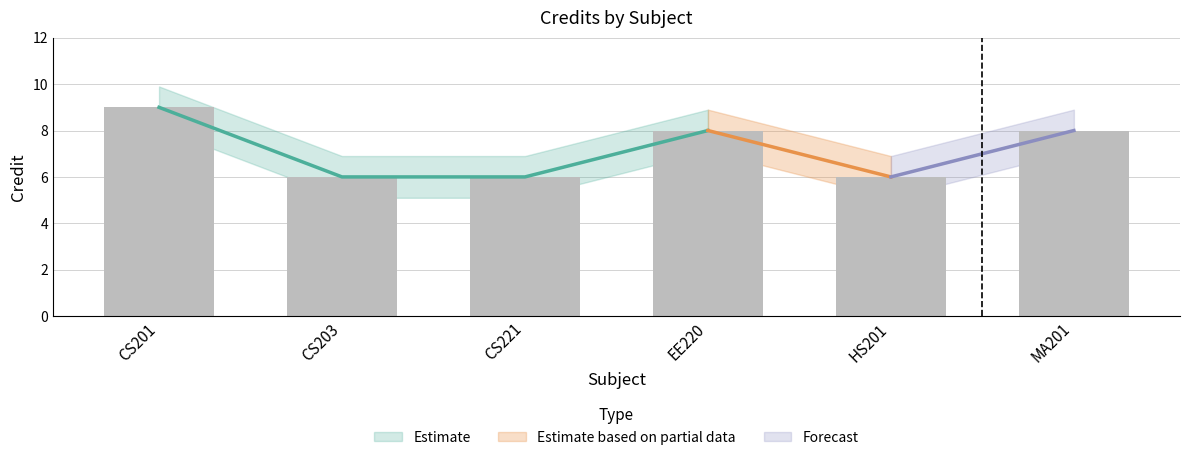

Are the bars grouped side by side (vs. stacked)?

No